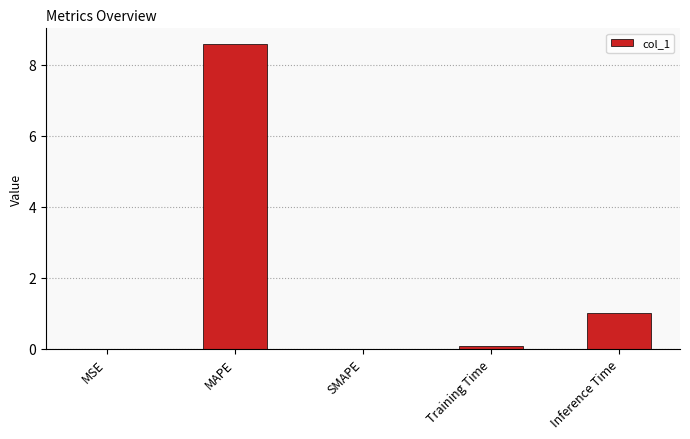

True or false: the data shows 1.5 at Inference Time.

False